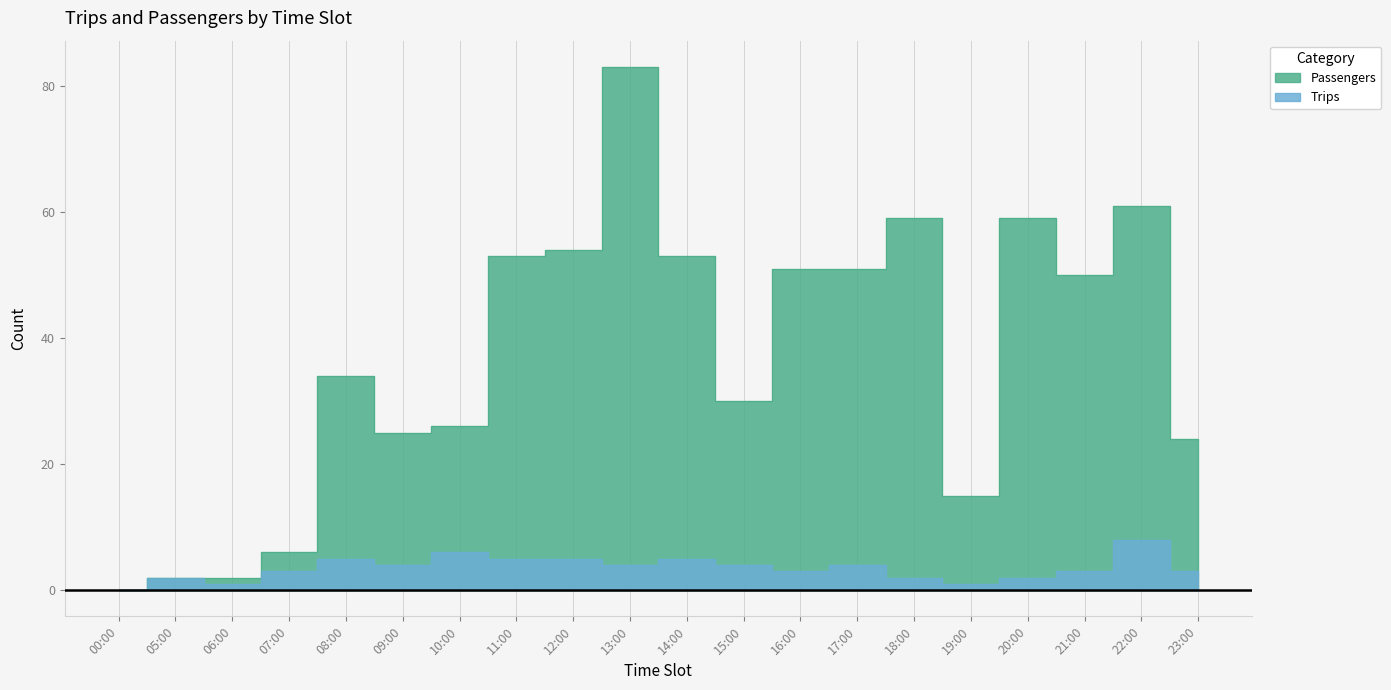

At which label is Passengers closest to 41?

08:00